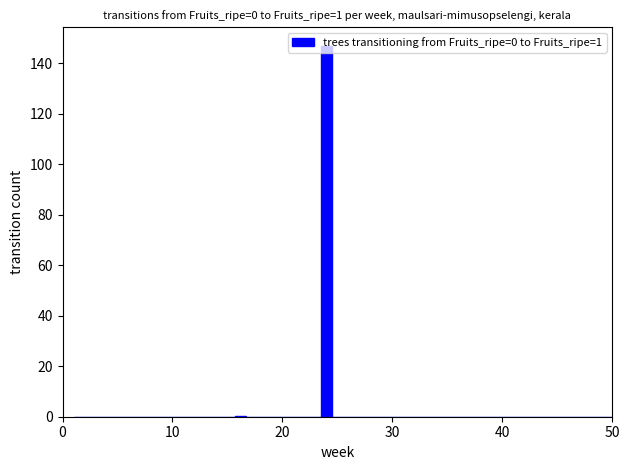

Read against the x-axis, roughly where is the centre of the tallest bar?

24